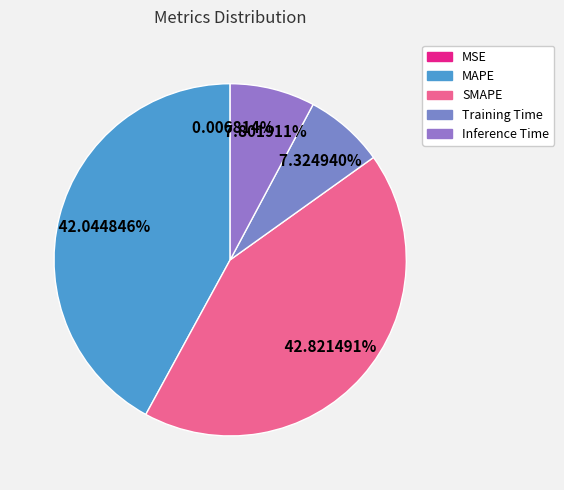

True or false: Inference Time accounts for 8% of the total.

True